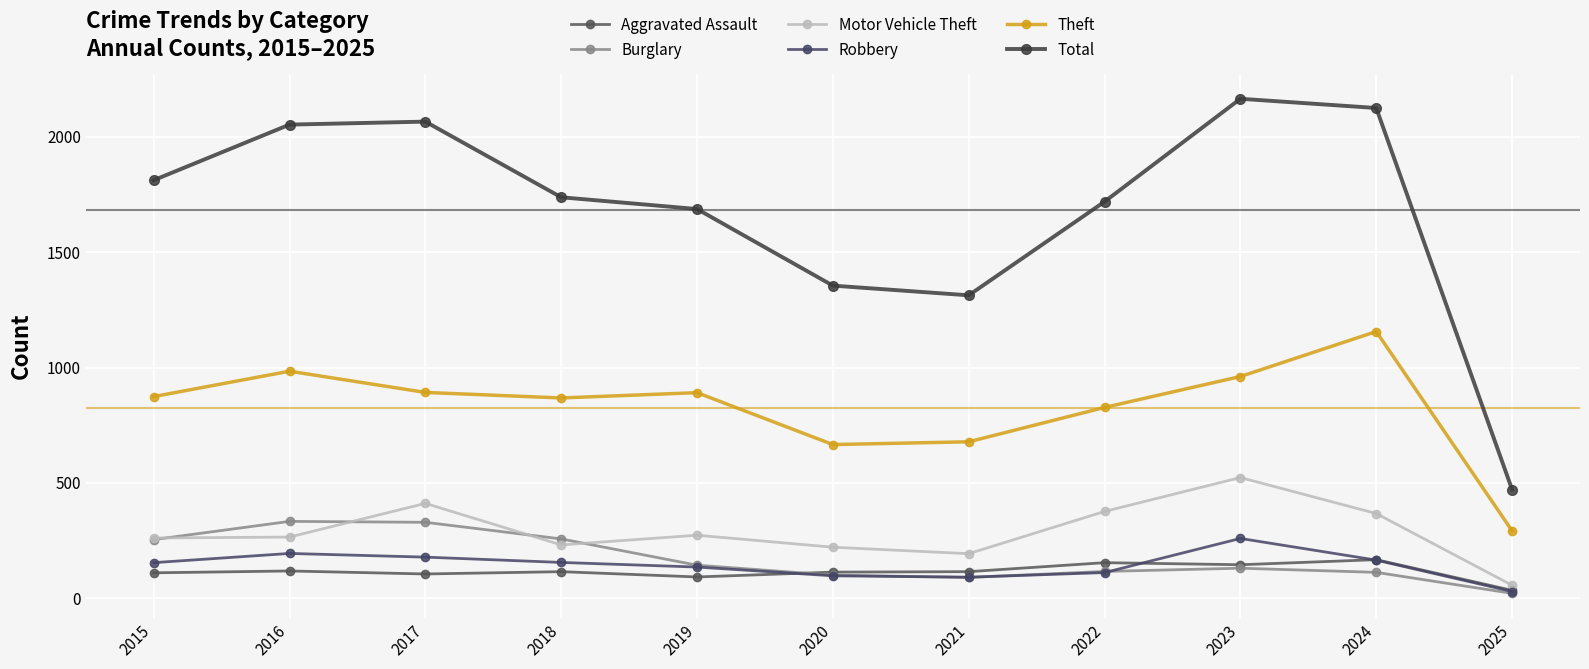

Where is the first local maximum for Motor Vehicle Theft?

2017